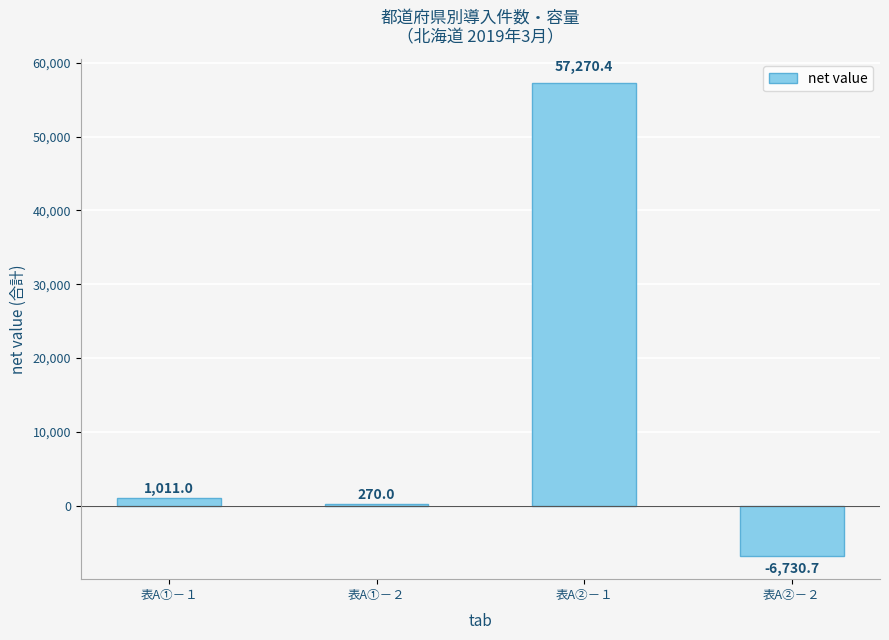

True or false: the data shows -10156.3 at 表A②－２.

False